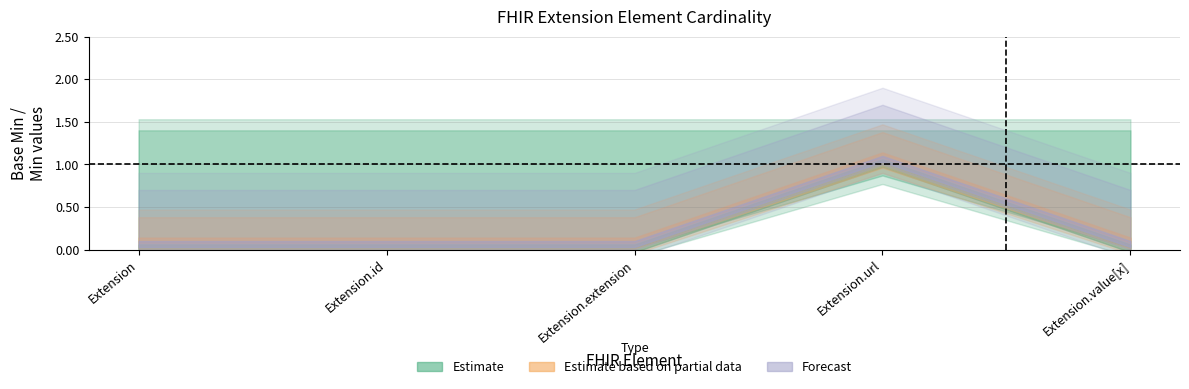

How many categories are shown in the chart?

5